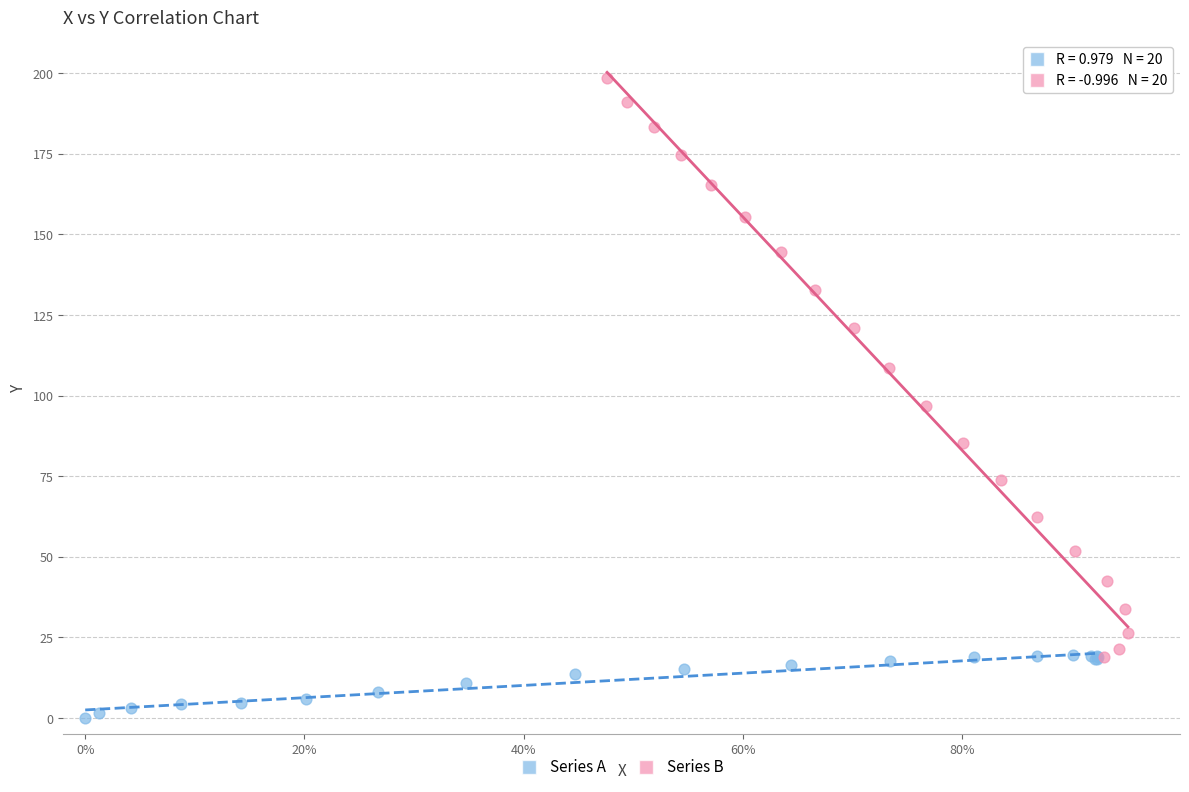

Which series has the widest spread of Y values?

Series B